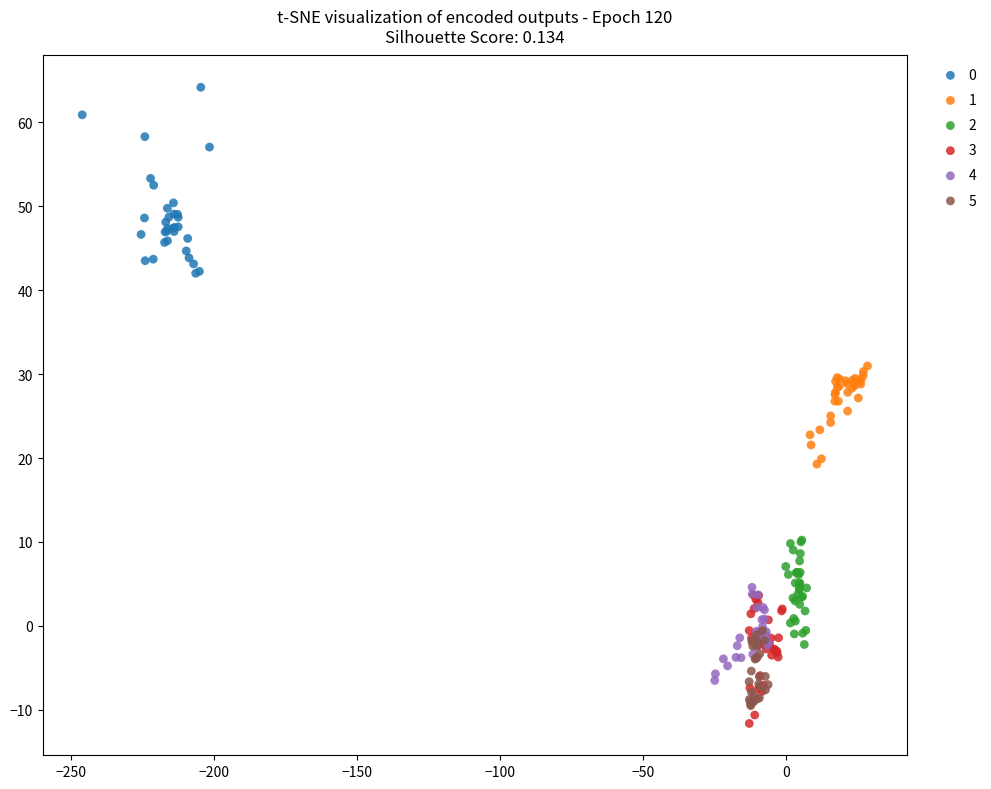

What are all the series names shown in the legend?

0, 1, 2, 3, 4, 5